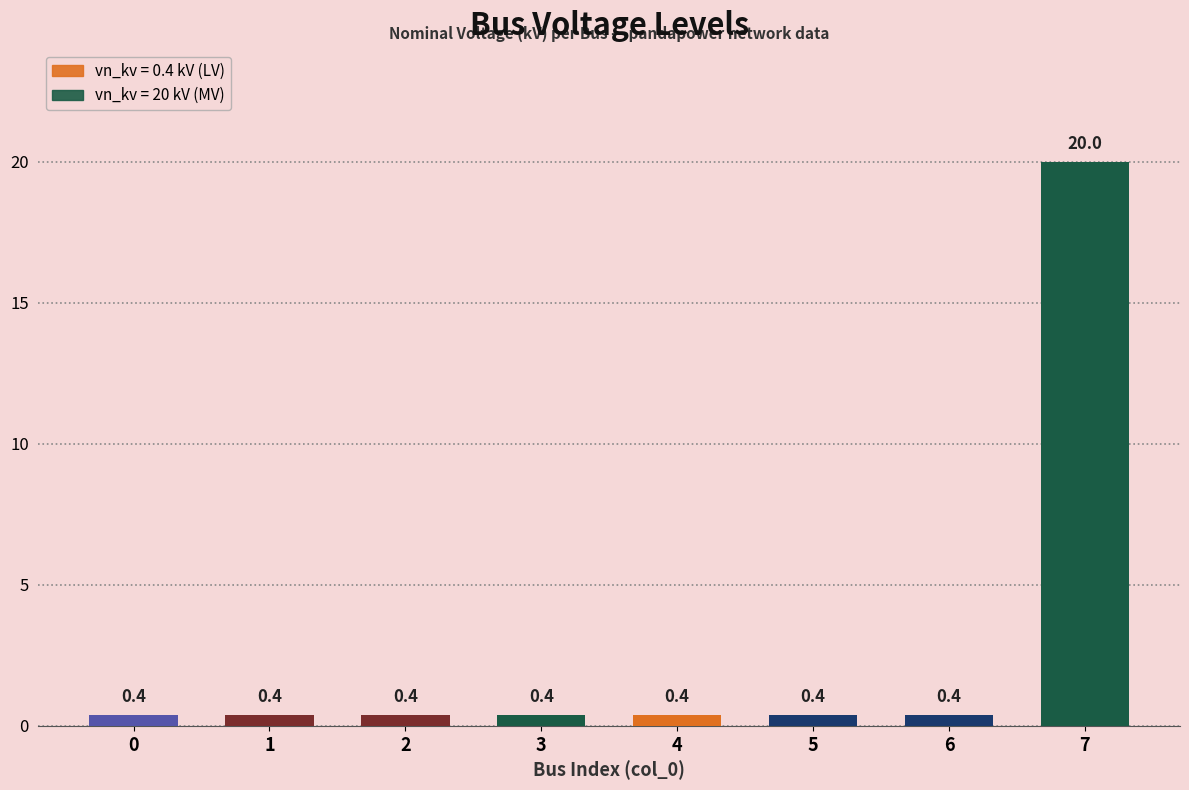

The chart shows a value of 0.4 at 4. True or false?

True